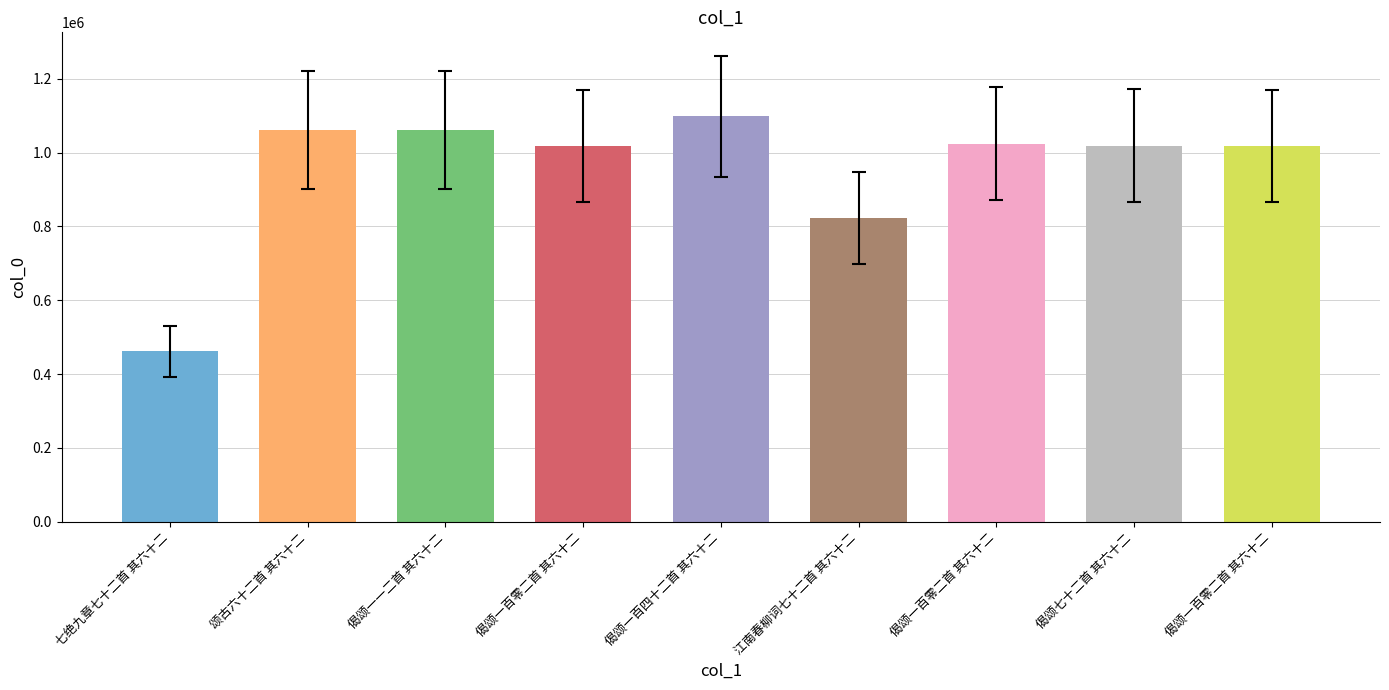

Does the chart contain stacked bars?

No